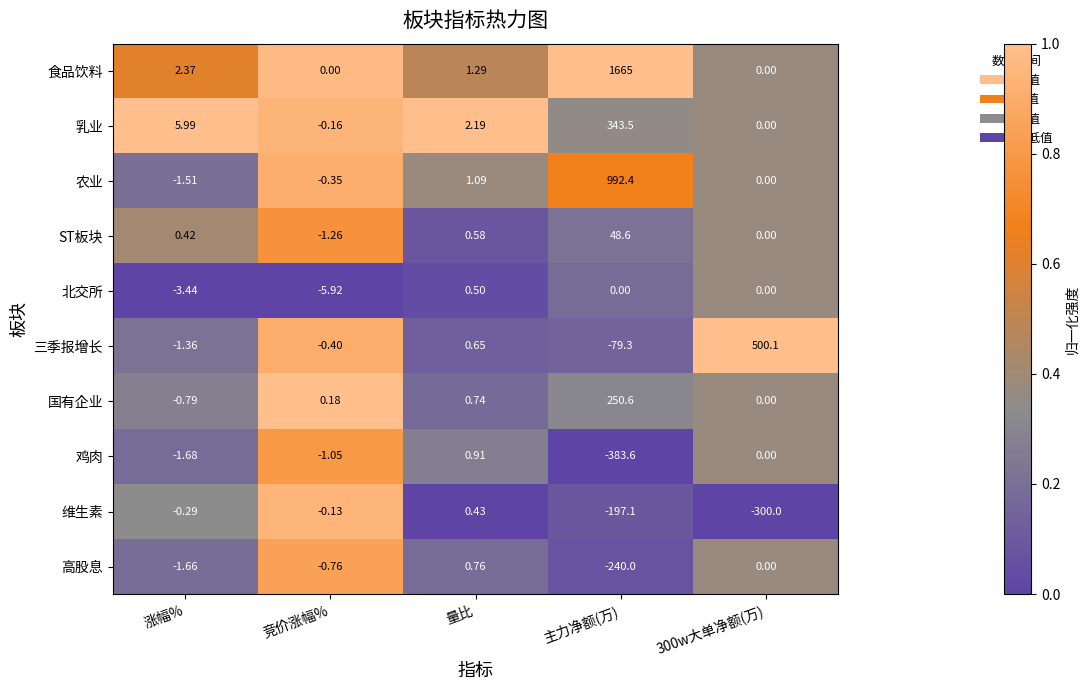

What is the difference between the highest and lowest values at 竞价涨幅%?

6.1